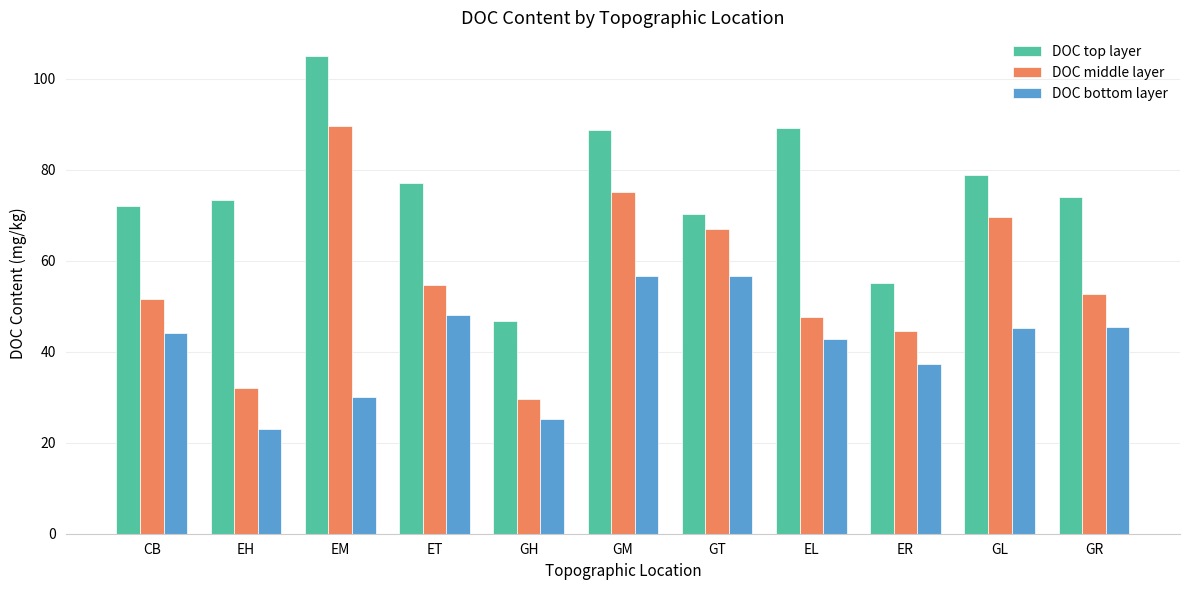

Which series has the largest range (max minus min)?

DOC middle layer